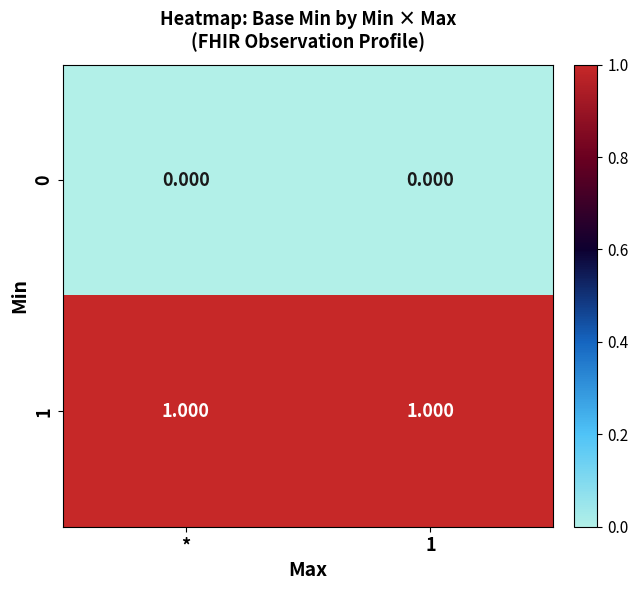

Is the value of 0 at * greater than the value of 1 at 1?

No